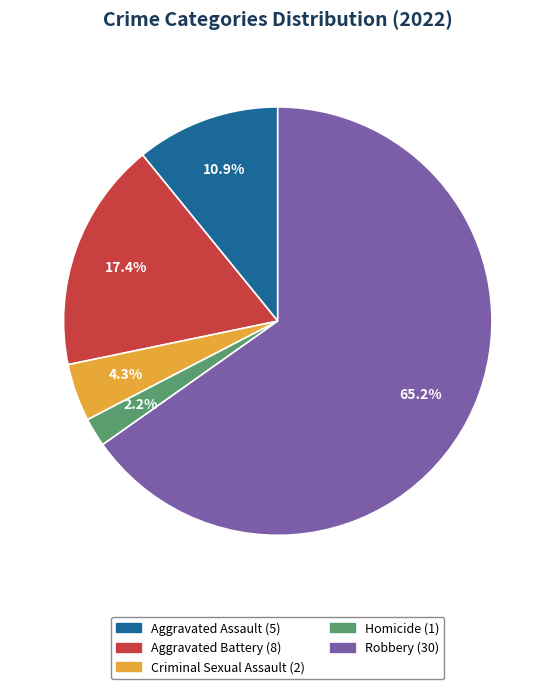

To the nearest percent, what portion does Aggravated Battery represent?

17%